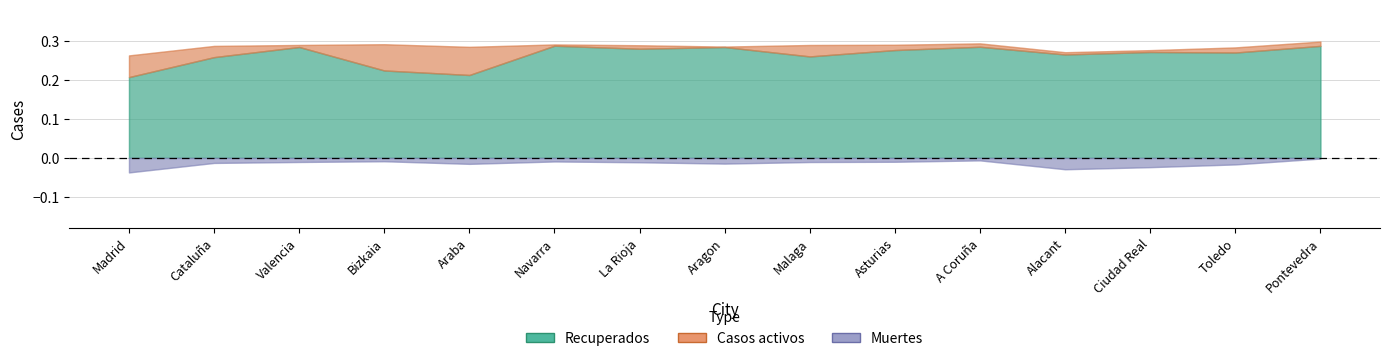

How many lines are shown in the chart?

3